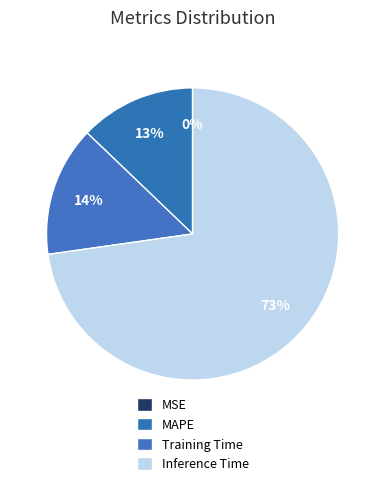

What portion of the pie excludes Training Time?

85.6%